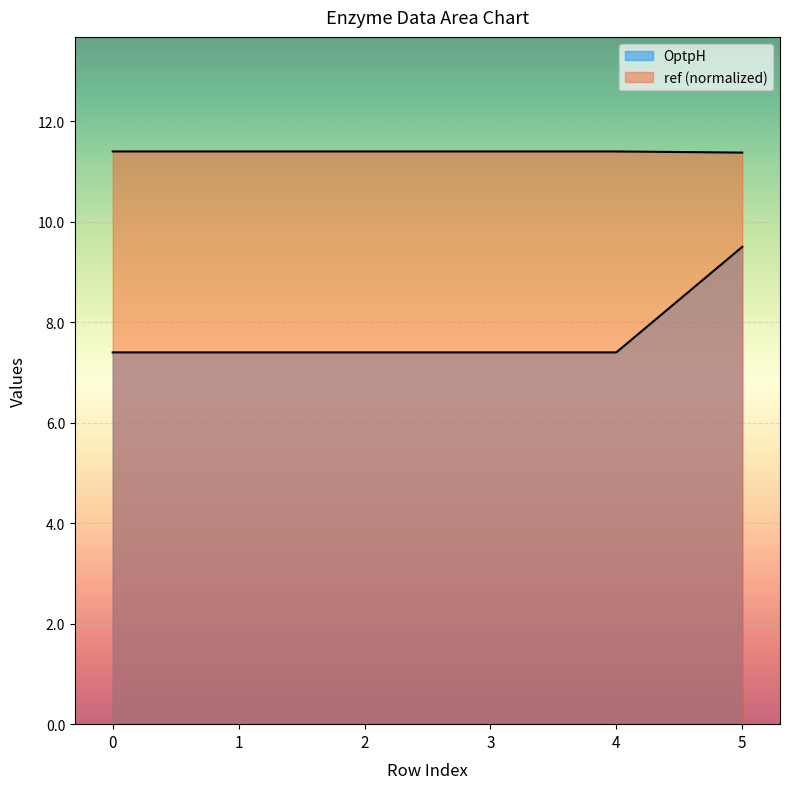

What is the average value of the OptpH series?

7.8